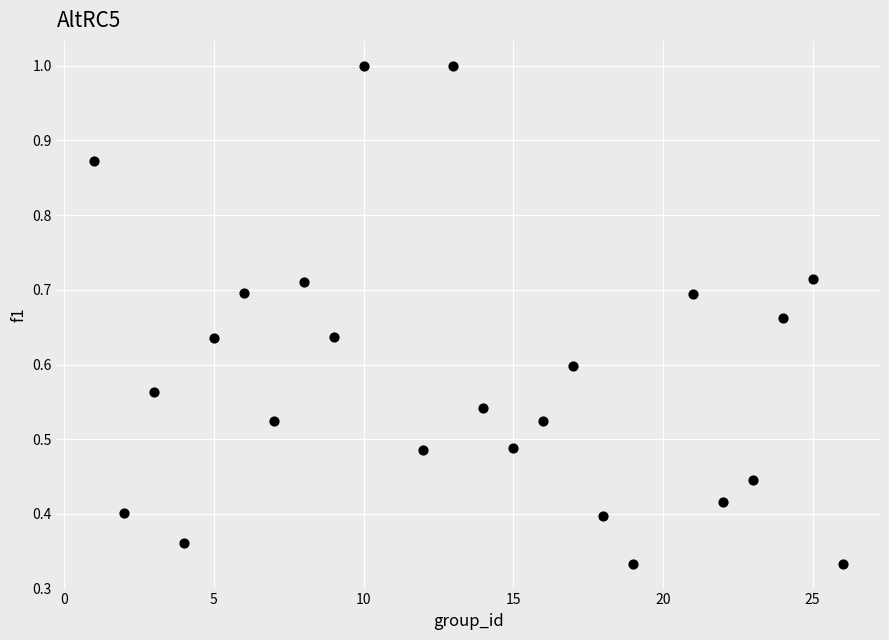

What is the range of X values (max minus min)?

25.0